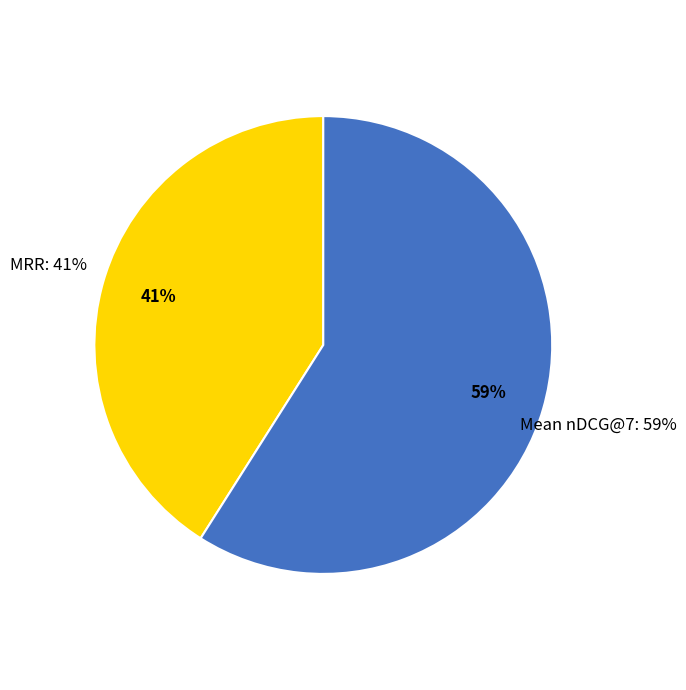

Which category has the biggest portion of the pie?

Mean nDCG@7